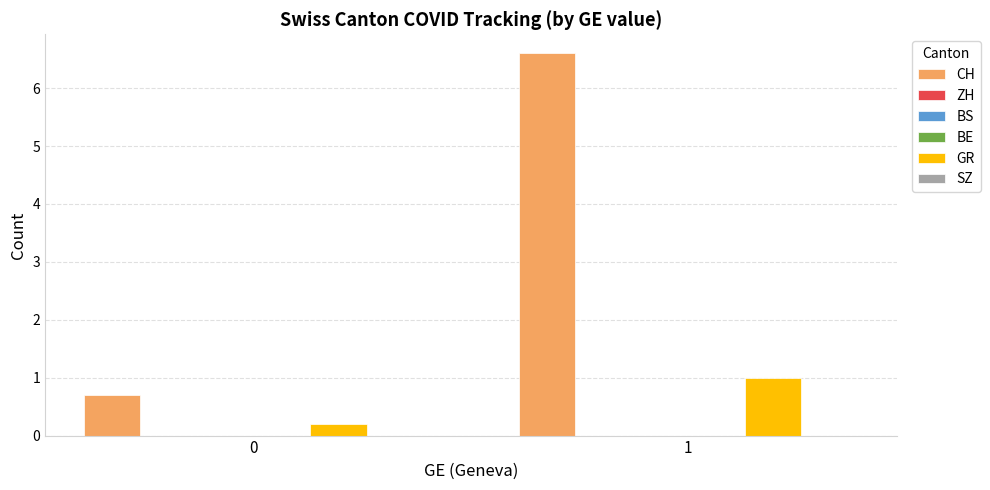

At which category is the sum across all series the highest?

1